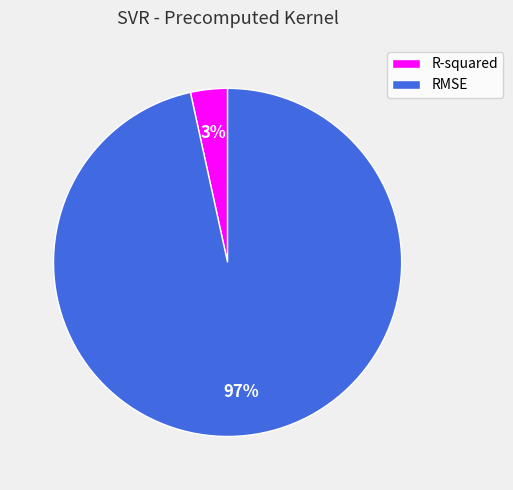

Is the sum of RMSE and R-squared greater than half?

Yes